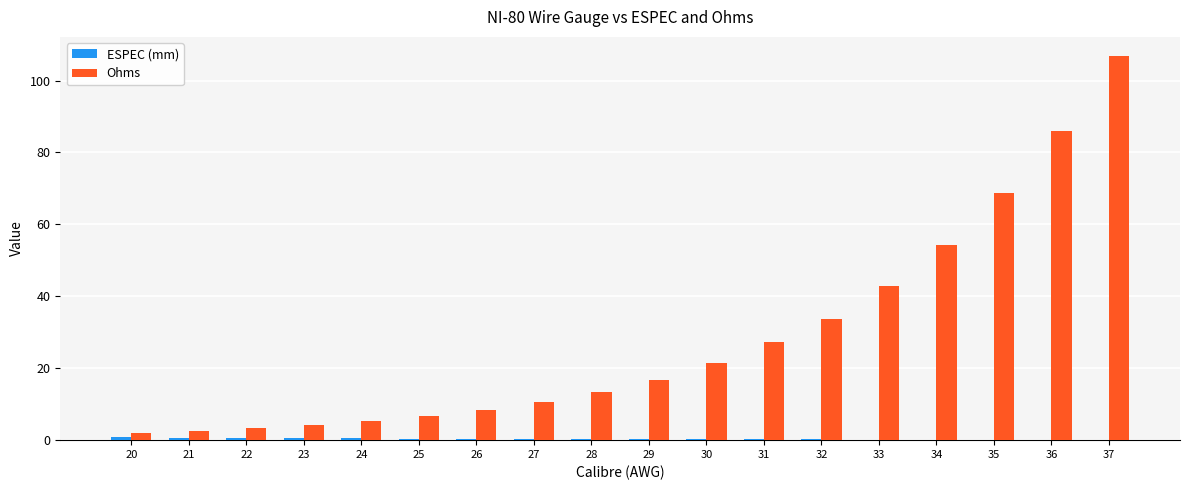

Which series changed the most between 23 and 35?

Ohms